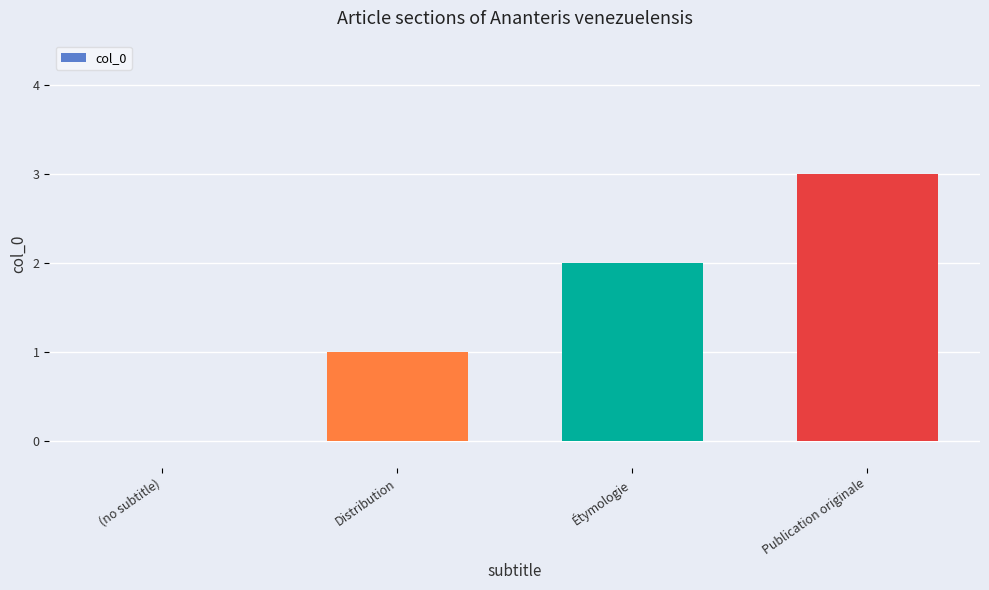

Between (no subtitle) and Distribution, which is larger?

Distribution